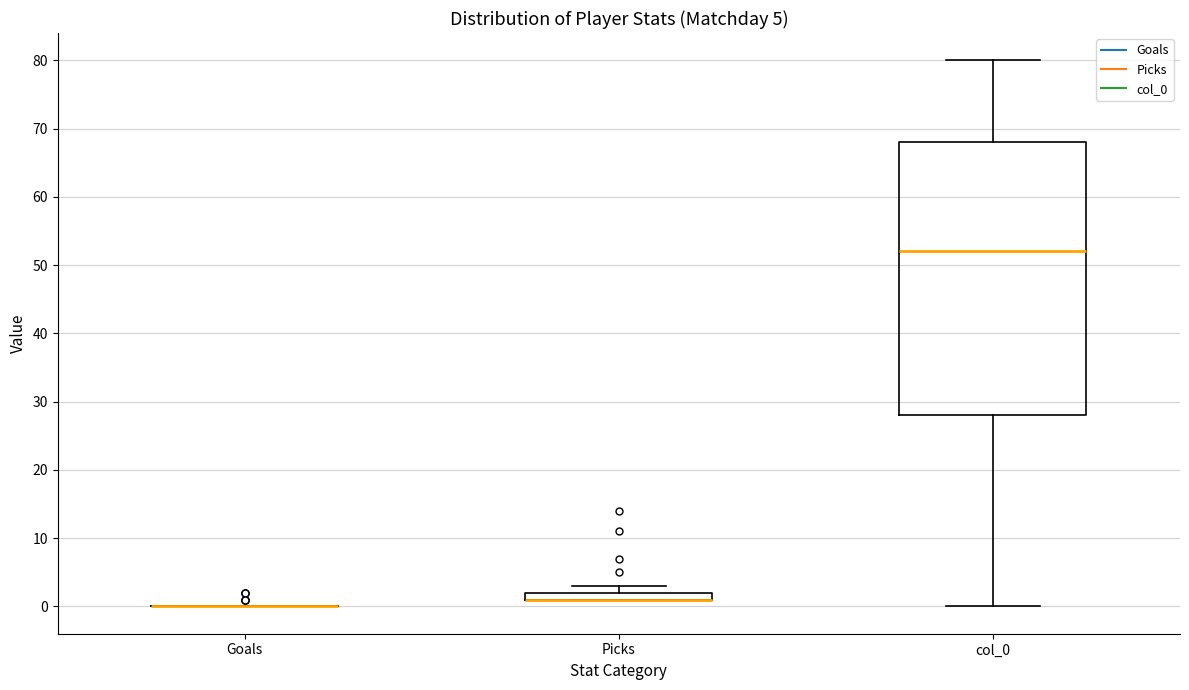

Comparing the boxes themselves (not the whiskers), which one is the tallest?

col_0